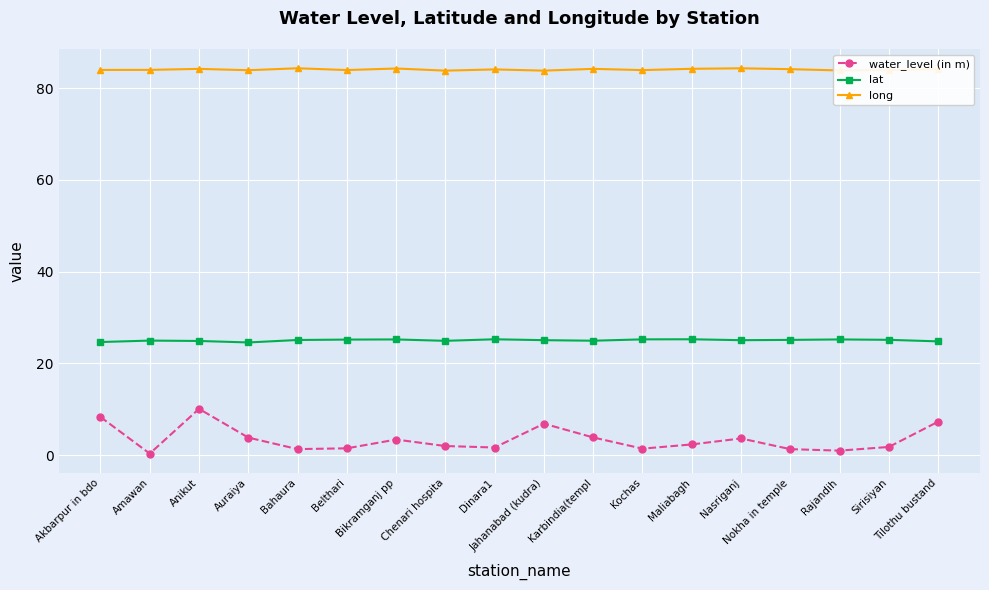

Rank the series by their average value, from lowest to highest.

water_level (in m), lat, long